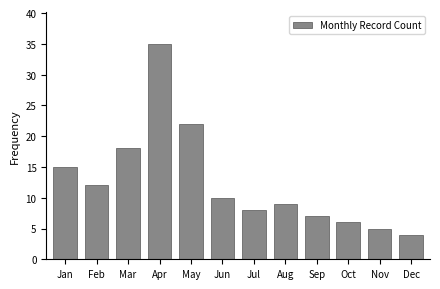

Reading left to right, list all the values displayed in this chart.

Jan=15	Feb=12	Mar=18	Apr=35	May=22	Jun=10	Jul=8	Aug=9	Sep=7	Oct=6	Nov=5	Dec=4